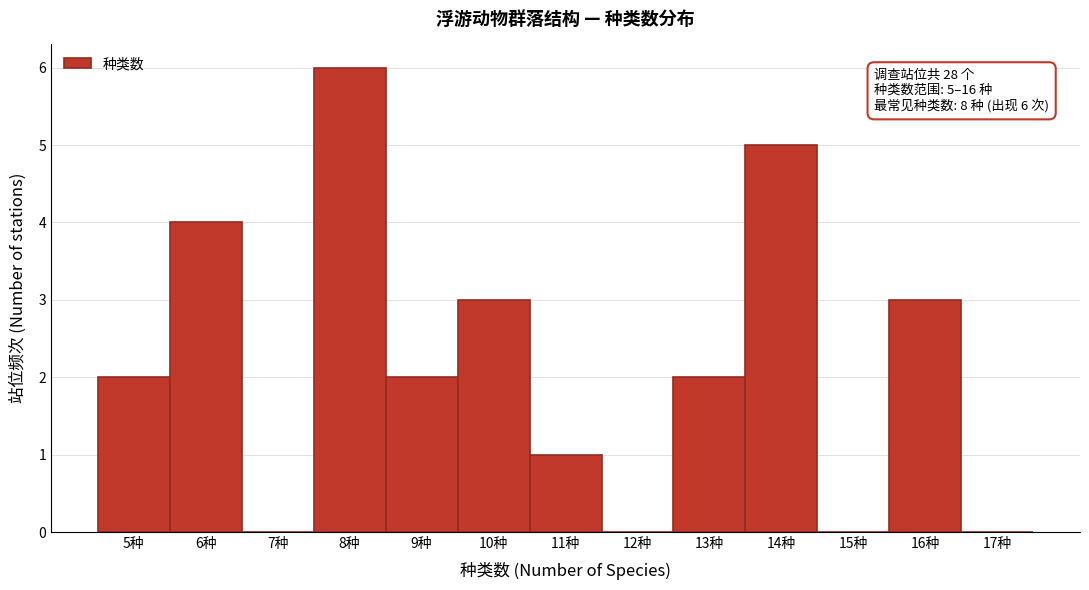

Over which range of the x-axis is the bar tallest?

7.5 to 8.5